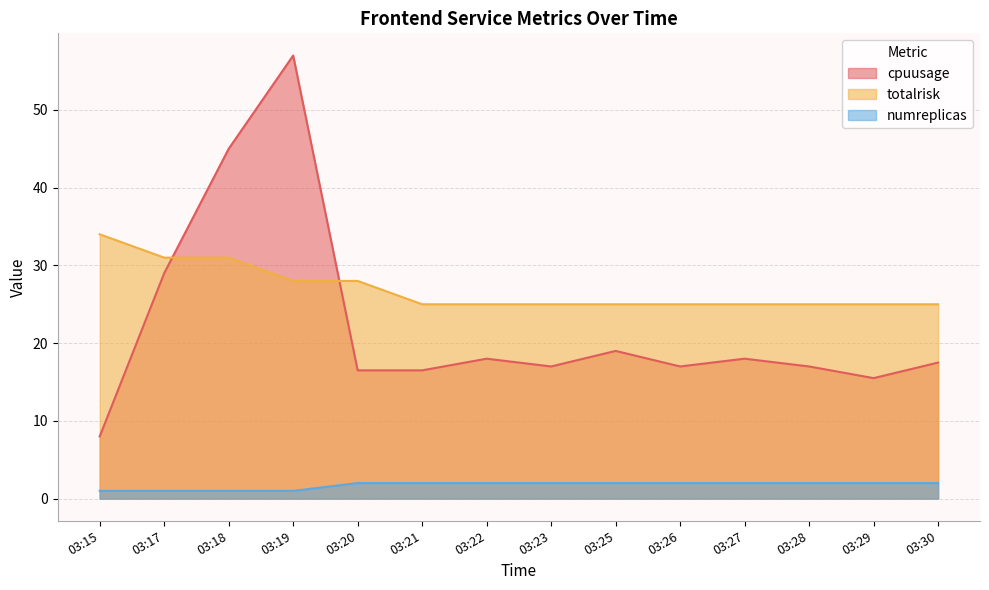

What is the greatest value displayed?

57.0